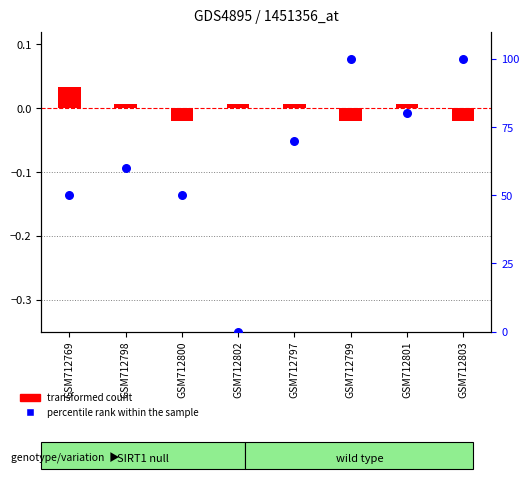

Which series has the largest total across all categories?

percentile rank within the sample